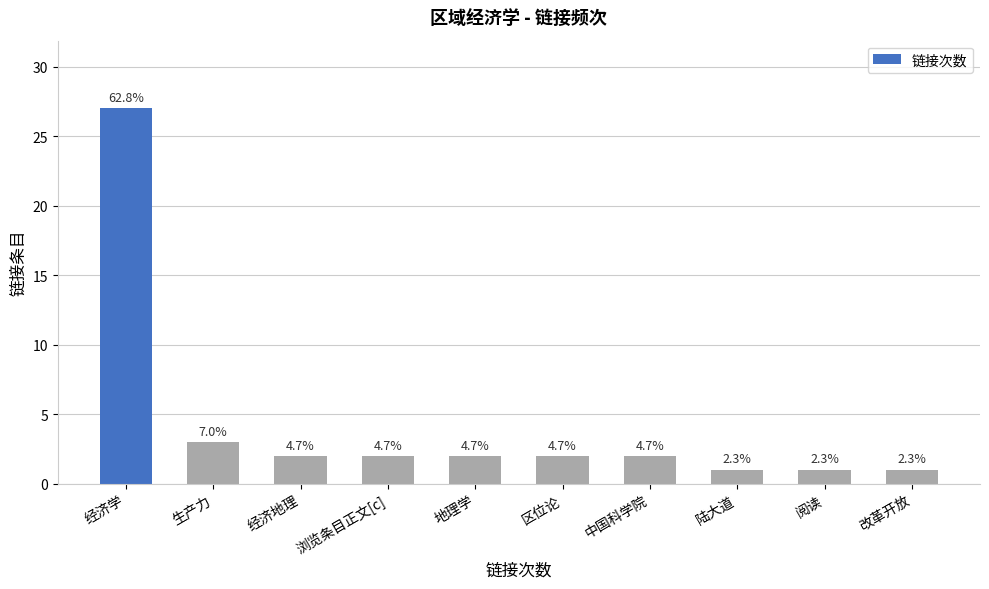

Does the chart contain any negative values?

No